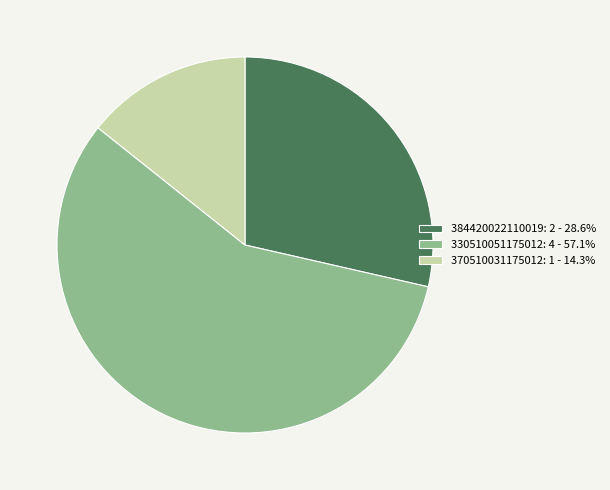

Approximately how many times larger is the value at 384420022110019 compared to 330510051175012?

0.5